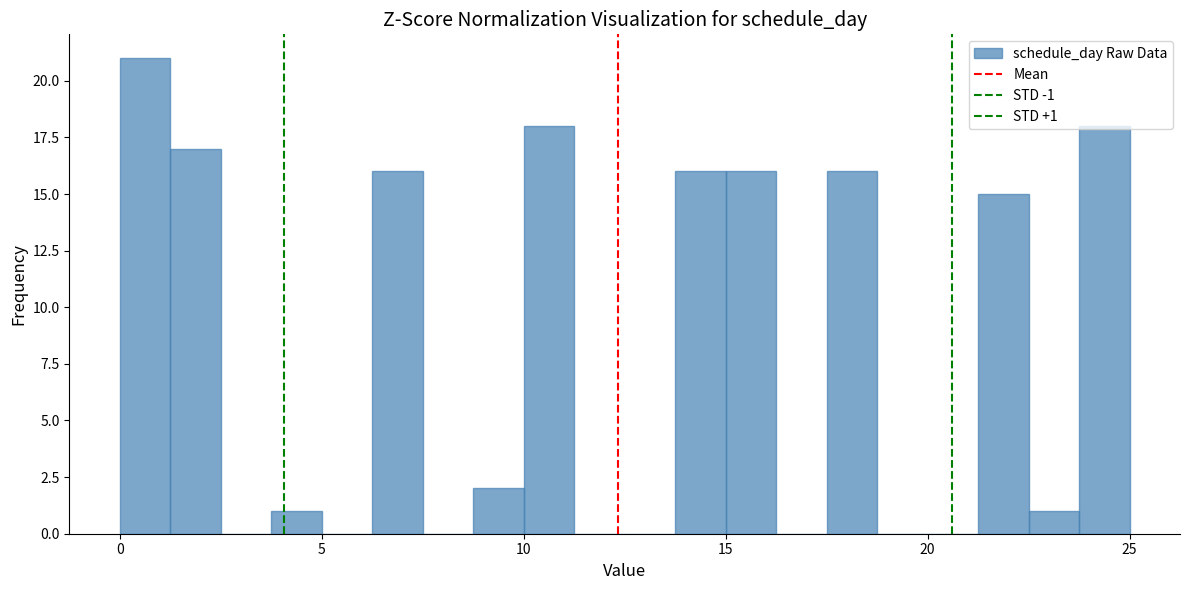

Around what value on the x-axis is the tallest bar? Give the approximate position of its centre, as read against the axis.

0.5